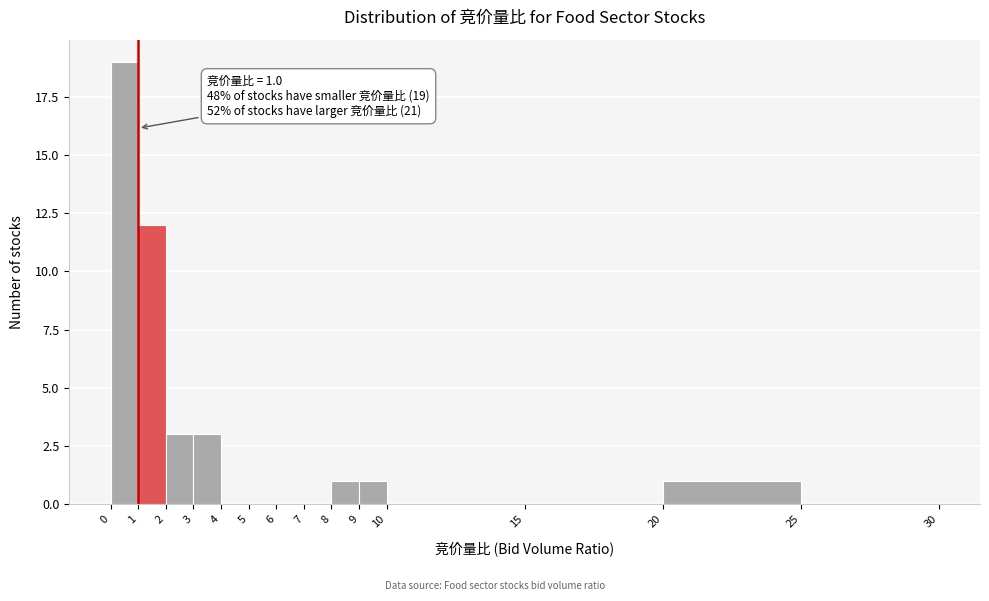

Over which range of the x-axis is the bar tallest?

0 to 1